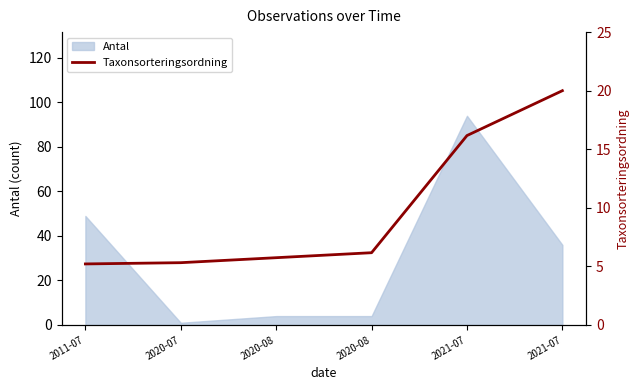

How many lines are shown in the chart?

1